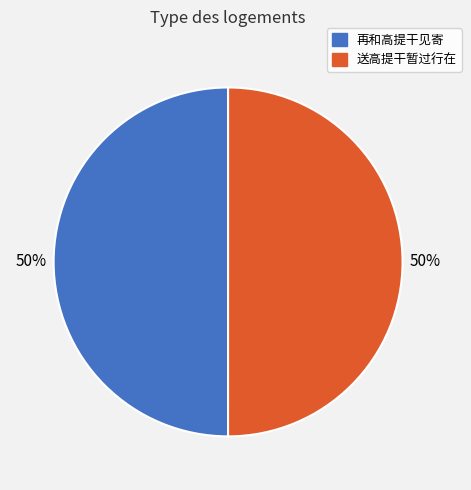

How many slices are in this pie chart?

2